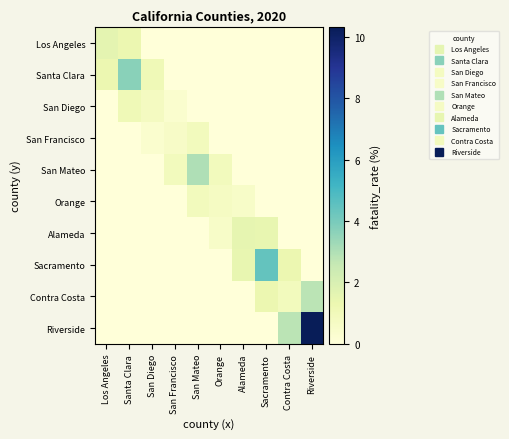

Reading right to left, transcribe all the data shown in this chart.

Los Angeles: Riverside=0.0	Contra Costa=0.0	Sacramento=0.0	Alameda=0.0	Orange=0.0	San Mateo=0.0	San Francisco=0.0	San Diego=0.0	Santa Clara=1.3	Los Angeles=1.6
Santa Clara: Riverside=0.0	Contra Costa=0.0	Sacramento=0.0	Alameda=0.0	Orange=0.0	San Mateo=0.0	San Francisco=0.0	San Diego=1.1	Santa Clara=3.7	Los Angeles=1.3
San Diego: Riverside=0.0	Contra Costa=0.0	Sacramento=0.0	Alameda=0.0	Orange=0.0	San Mateo=0.0	San Francisco=0.3	San Diego=0.8	Santa Clara=1.1	Los Angeles=0.0
San Francisco: Riverside=0.0	Contra Costa=0.0	Sacramento=0.0	Alameda=0.0	Orange=0.0	San Mateo=0.9	San Francisco=0.6	San Diego=0.3	Santa Clara=0.0	Los Angeles=0.0
San Mateo: Riverside=0.0	Contra Costa=0.0	Sacramento=0.0	Alameda=0.0	Orange=0.9	San Mateo=3.0	San Francisco=0.9	San Diego=0.0	Santa Clara=0.0	Los Angeles=0.0
Orange: Riverside=0.0	Contra Costa=0.0	Sacramento=0.0	Alameda=0.6	Orange=0.7	San Mateo=0.9	San Francisco=0.0	San Diego=0.0	Santa Clara=0.0	Los Angeles=0.0
Alameda: Riverside=0.0	Contra Costa=0.0	Sacramento=1.5	Alameda=1.5	Orange=0.6	San Mateo=0.0	San Francisco=0.0	San Diego=0.0	Santa Clara=0.0	Los Angeles=0.0
Sacramento: Riverside=0.0	Contra Costa=1.3	Sacramento=4.4	Alameda=1.5	Orange=0.0	San Mateo=0.0	San Francisco=0.0	San Diego=0.0	Santa Clara=0.0	Los Angeles=0.0
Contra Costa: Riverside=2.8	Contra Costa=0.9	Sacramento=1.3	Alameda=0.0	Orange=0.0	San Mateo=0.0	San Francisco=0.0	San Diego=0.0	Santa Clara=0.0	Los Angeles=0.0
Riverside: Riverside=10.3	Contra Costa=2.8	Sacramento=0.0	Alameda=0.0	Orange=0.0	San Mateo=0.0	San Francisco=0.0	San Diego=0.0	Santa Clara=0.0	Los Angeles=0.0